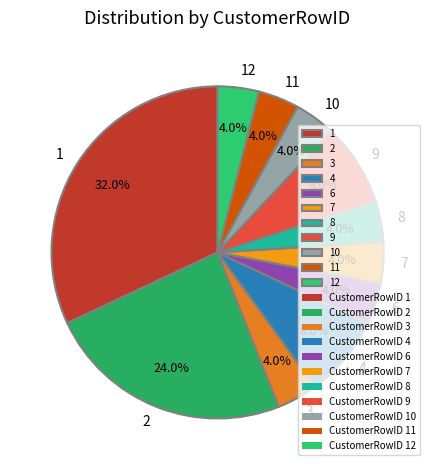

What is the total percentage of 10 and 1?

36.0%